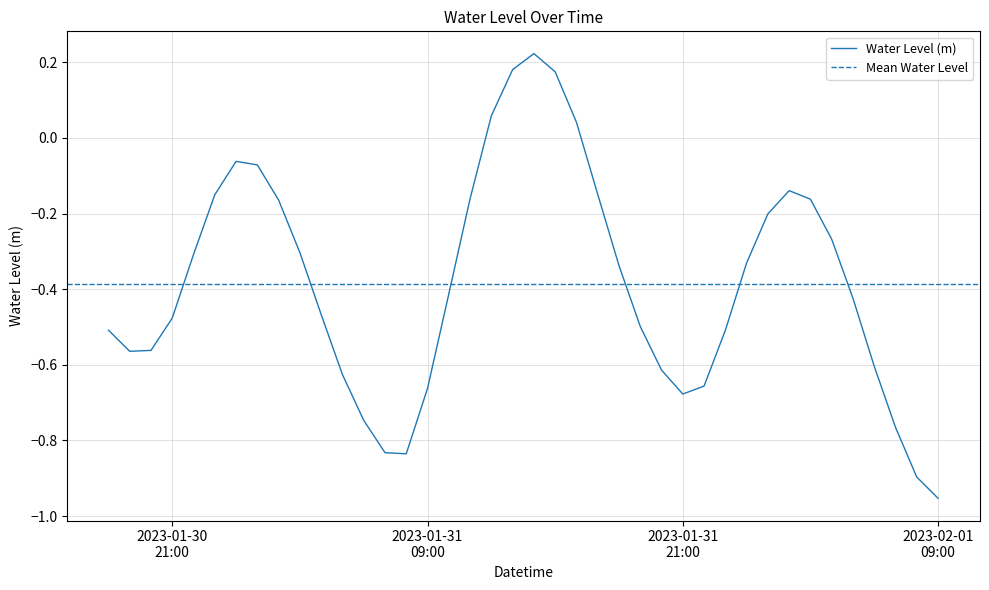

How many data points does each series have?

40